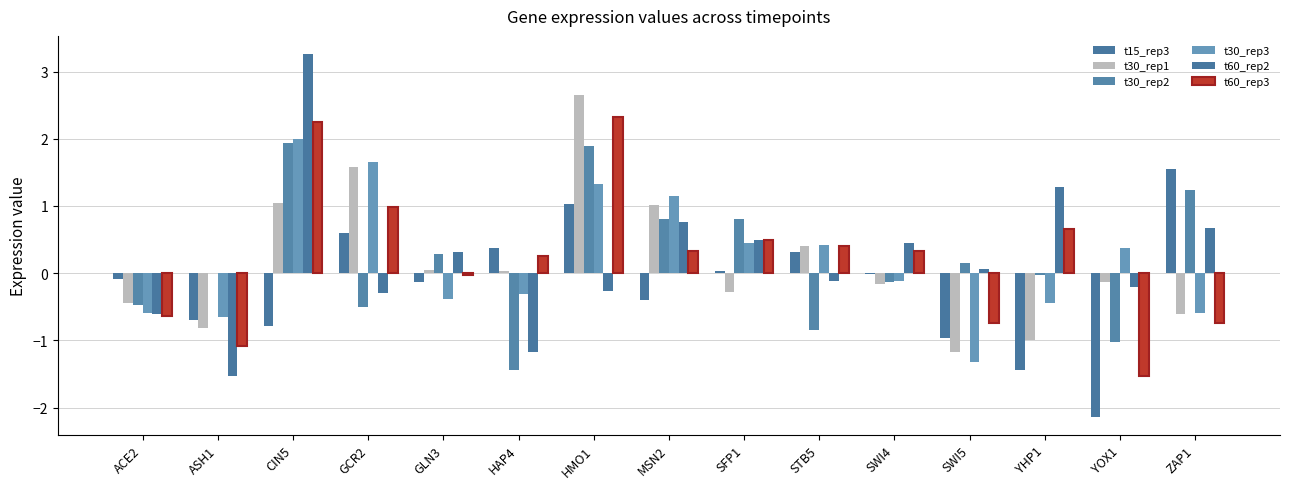

Are the bars grouped side by side (vs. stacked)?

Yes